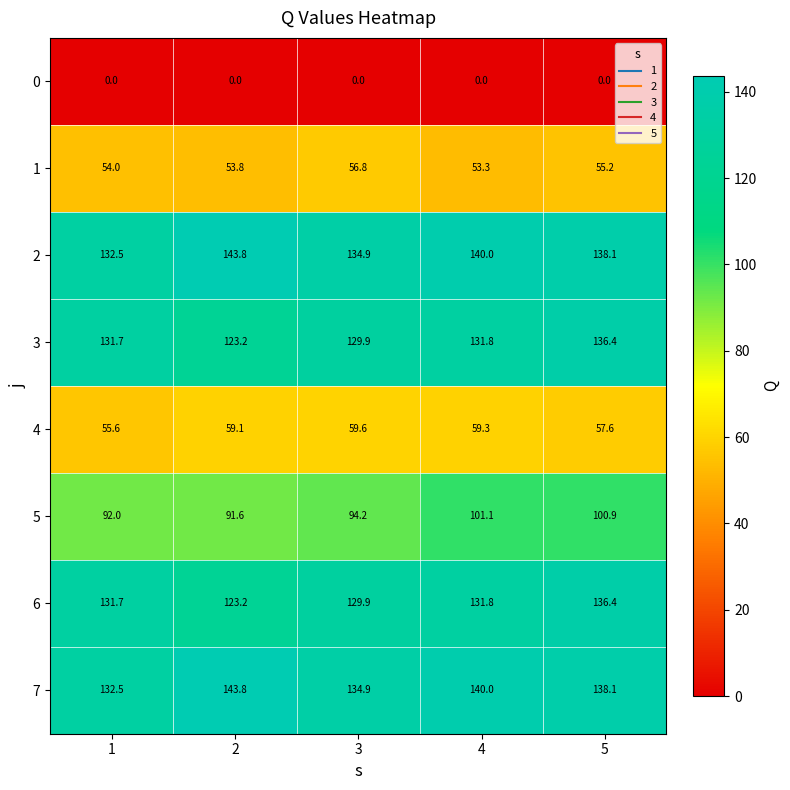

What is the difference between the maximum and minimum values in the 4 series?

4.0